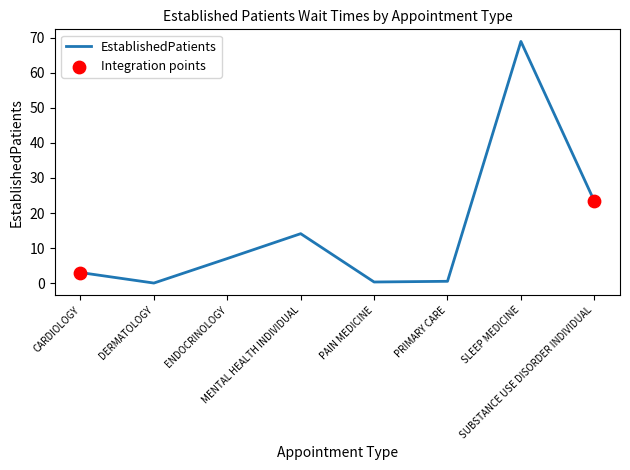

What is the change in value from PAIN MEDICINE to PRIMARY CARE?

+0.2